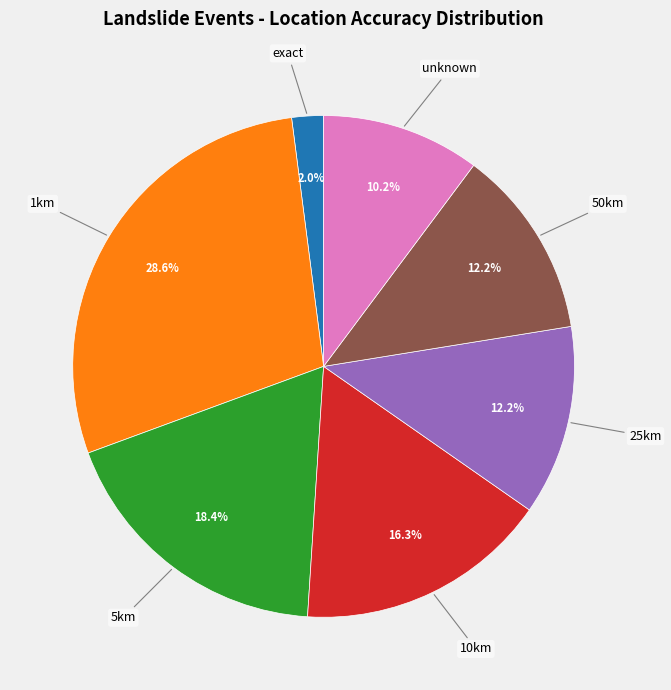

The 25km slice represents 12% of the pie. True or false?

True